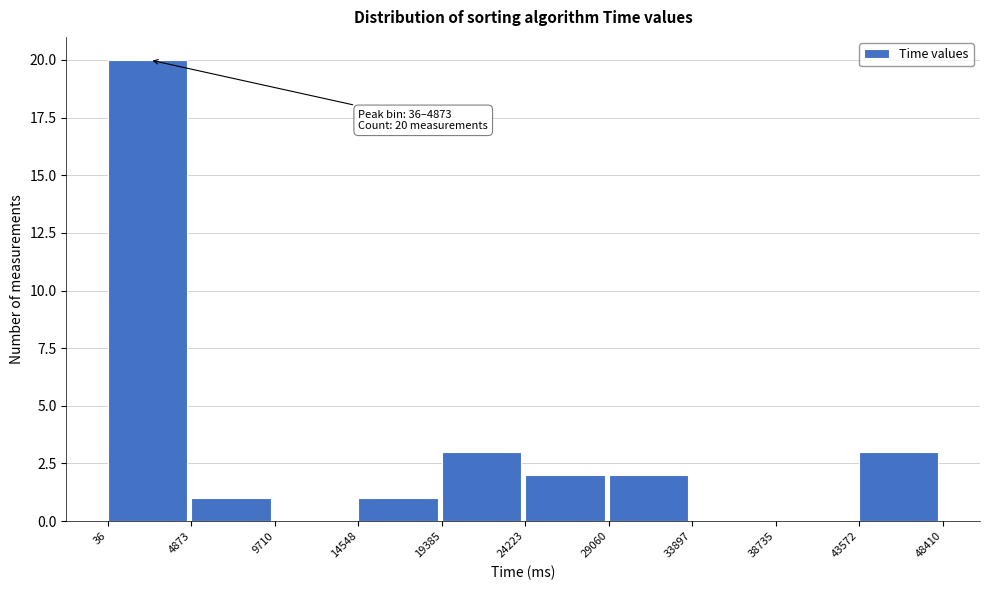

Over which range of the x-axis is the bar tallest?

36 to 4873